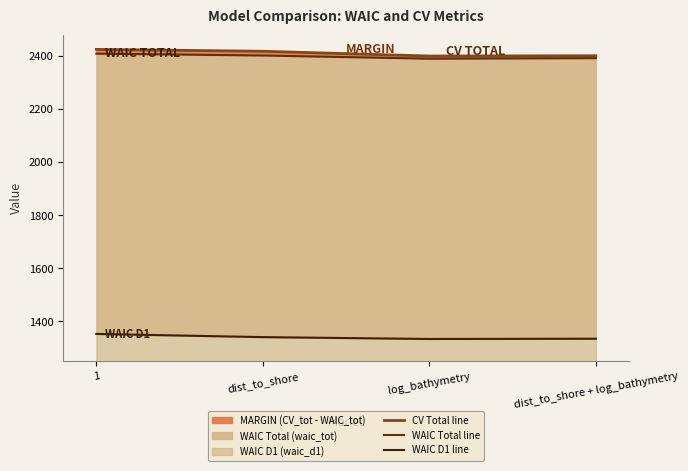

Reading left to right, transcribe all the data shown in this chart.

CV Total line: 1=2424	dist_to_shore=2417	log_bathymetry=2399	dist_to_shore + log_bathymetry=2400
WAIC Total line: 1=2408	dist_to_shore=2401	log_bathymetry=2389	dist_to_shore + log_bathymetry=2391
WAIC D1 line: 1=1353	dist_to_shore=1341	log_bathymetry=1334	dist_to_shore + log_bathymetry=1335